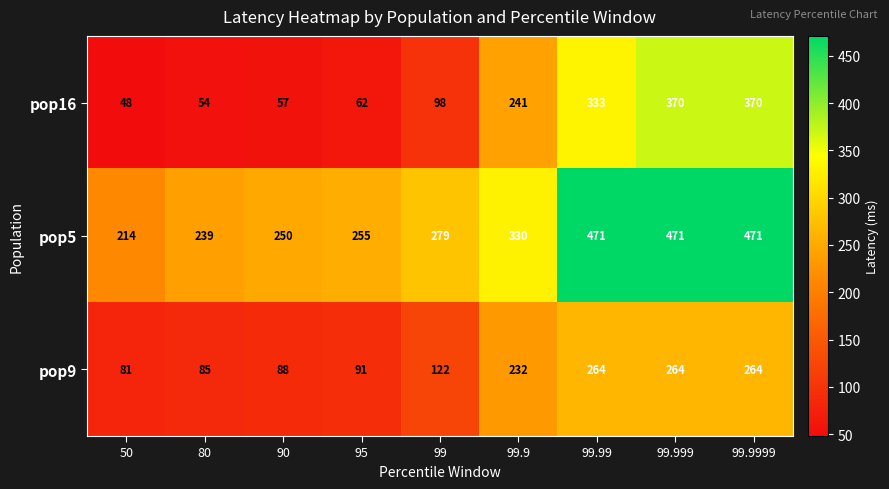

Between 80 and 99.9999, which series saw the biggest shift?

pop16